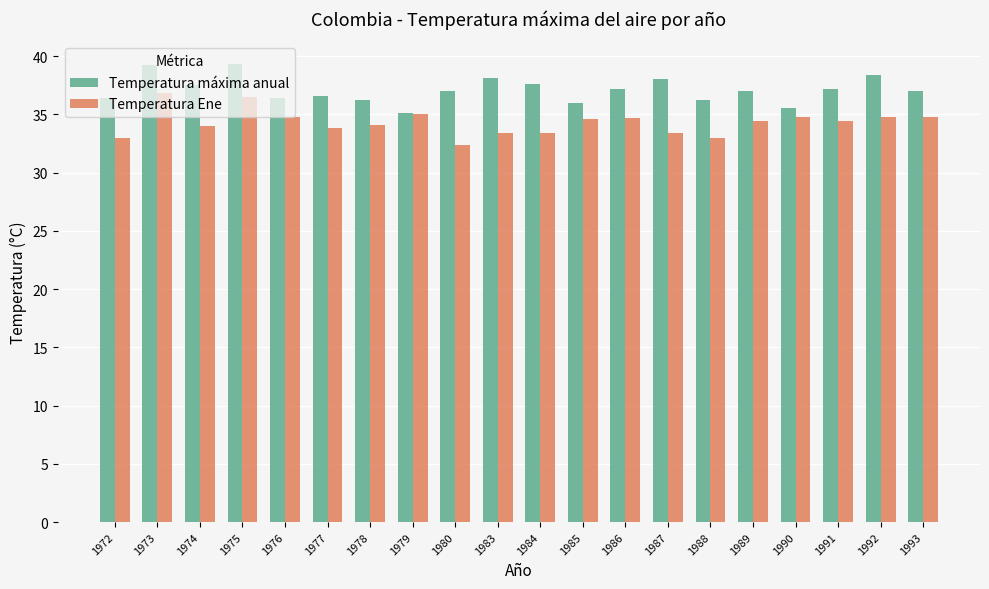

True or false: Temperatura máxima anual has a value of 36.2 at 1988.

True